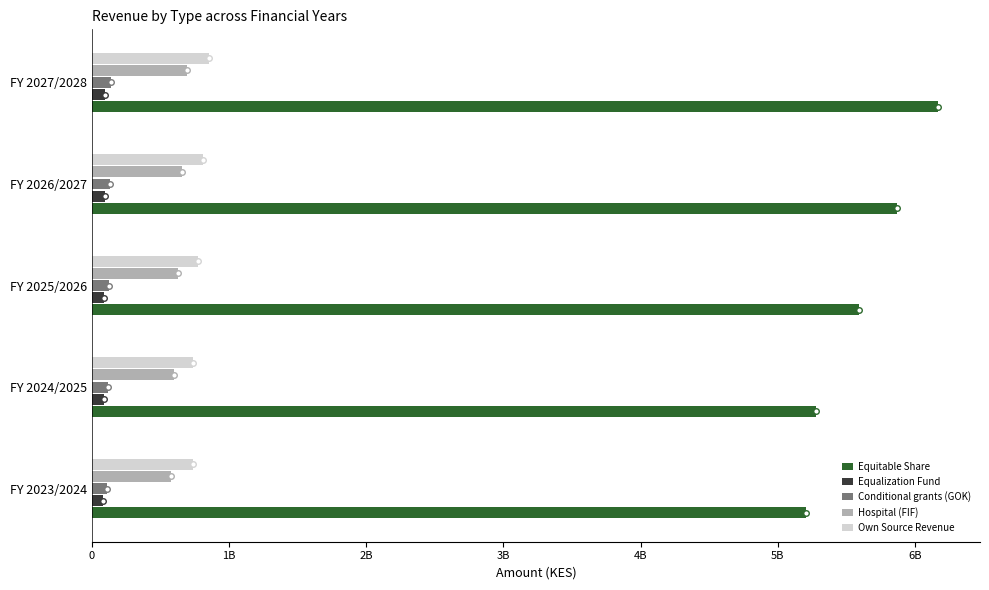

What is the sum of all Conditional grants (GOK) values?

619867647